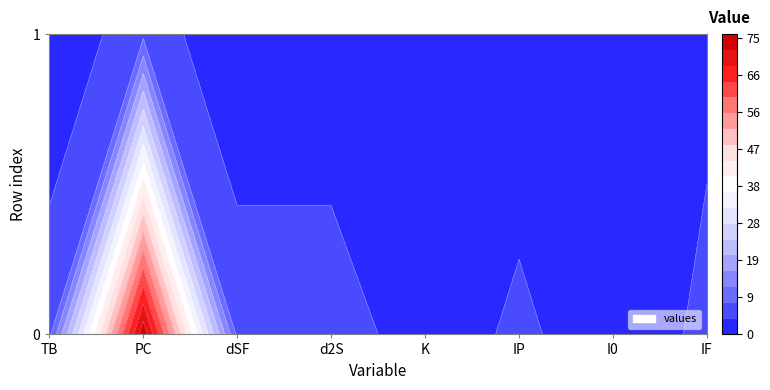

What is the sum of all 0 values?

108